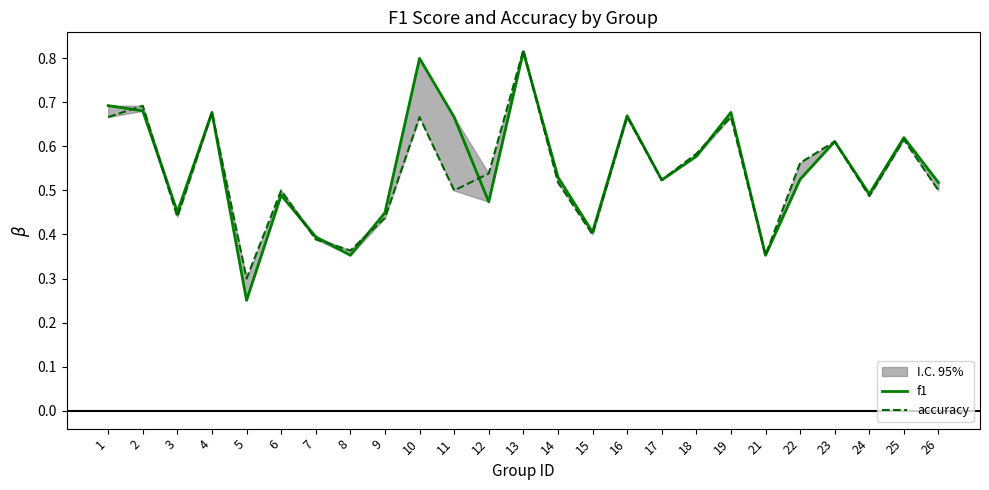

Reading left to right, transcribe all the data shown in this chart.

f1: 1=0.7	2=0.7	3=0.5	4=0.7	5=0.3	6=0.5	7=0.4	8=0.4	9=0.4	10=0.8	11=0.7	12=0.5	13=0.8	14=0.5	15=0.4	16=0.7	17=0.5	18=0.6	19=0.7	21=0.4	22=0.5	23=0.6	24=0.5	25=0.6	26=0.5
accuracy: 1=0.7	2=0.7	3=0.4	4=0.7	5=0.3	6=0.5	7=0.4	8=0.4	9=0.4	10=0.7	11=0.5	12=0.5	13=0.8	14=0.5	15=0.4	16=0.7	17=0.5	18=0.6	19=0.7	21=0.4	22=0.6	23=0.6	24=0.5	25=0.6	26=0.5